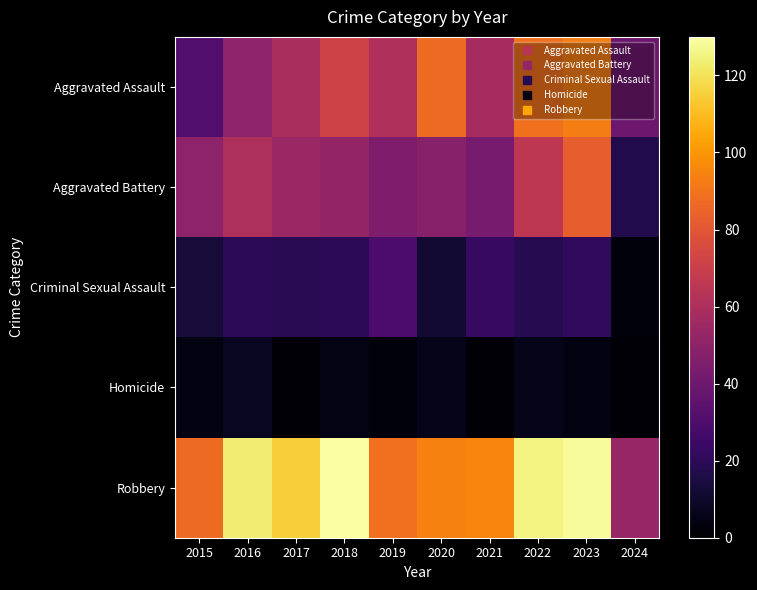

At how many categories does at least one series exceed 69?

9